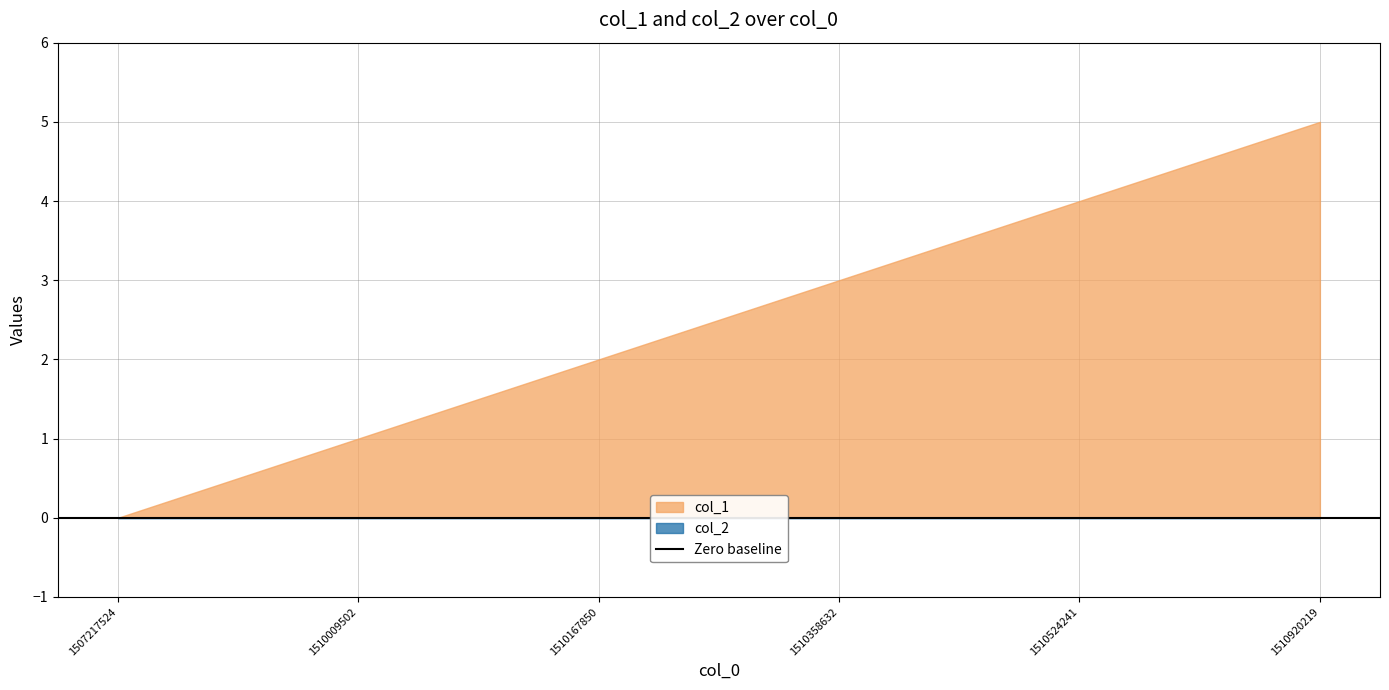

List the series in order of their peak value, highest first.

col_1, col_2